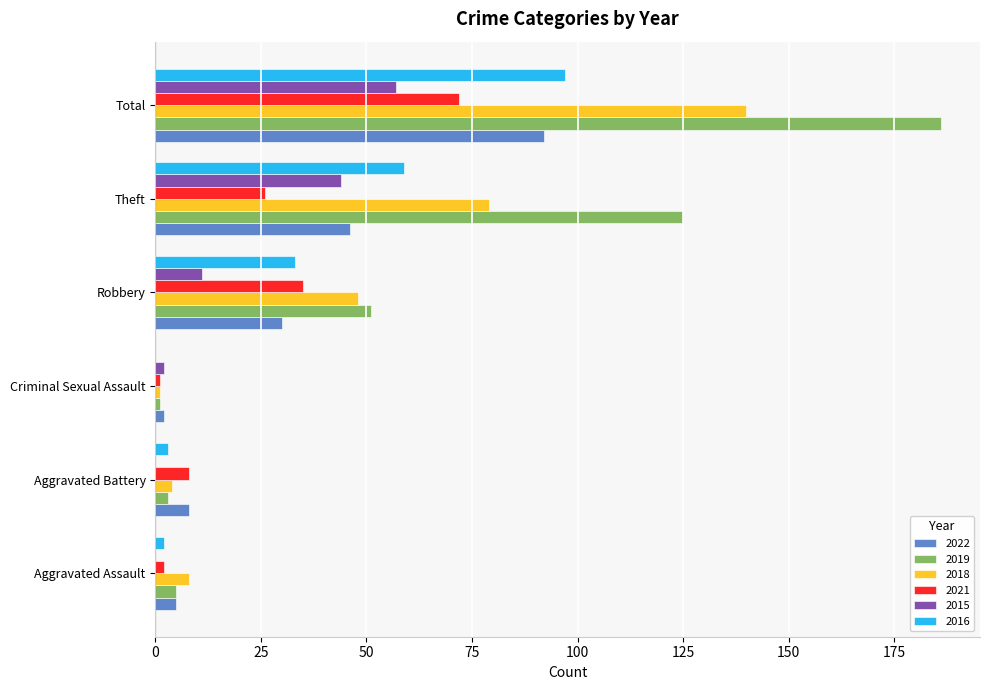

At which label does 2015 reach its peak?

Total